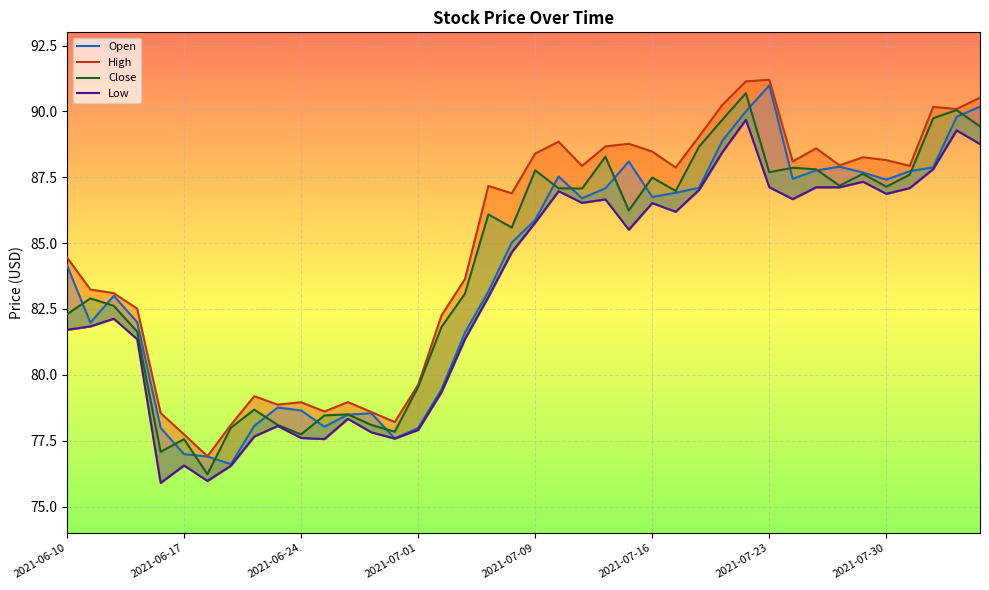

Is it true that Open equals 36.0 at 2021-07-16?

False